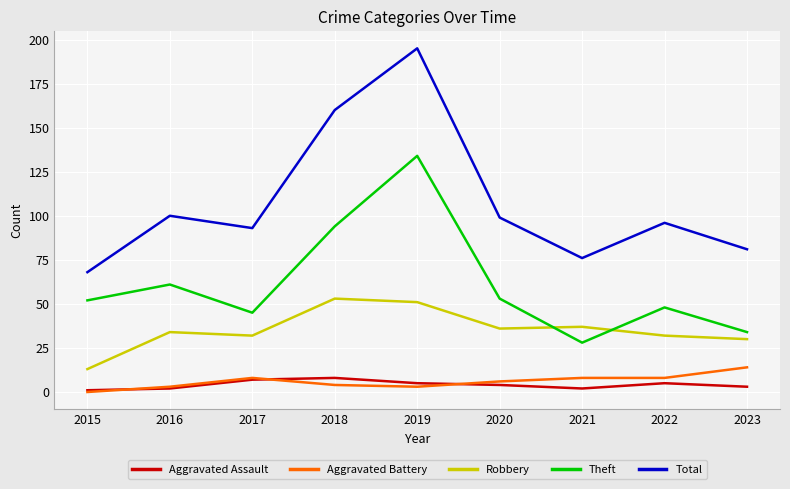

How many values in Aggravated Battery are above zero?

8